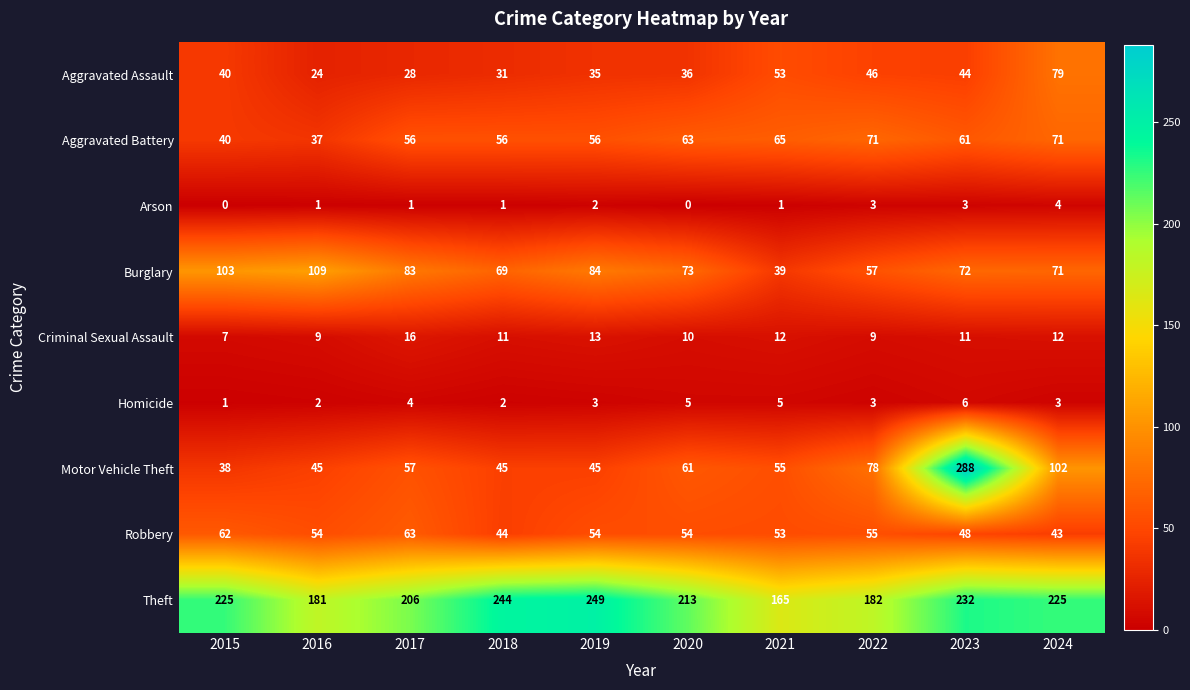

At which category is the sum across all series the highest?

2023